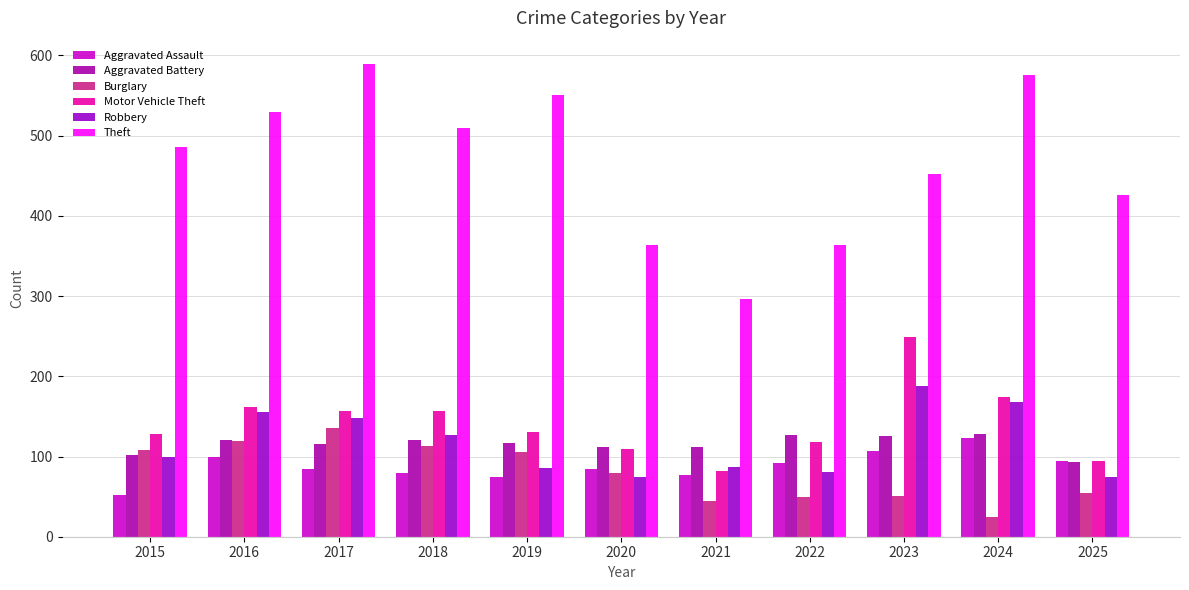

How many data points in Motor Vehicle Theft are less than 131?

5